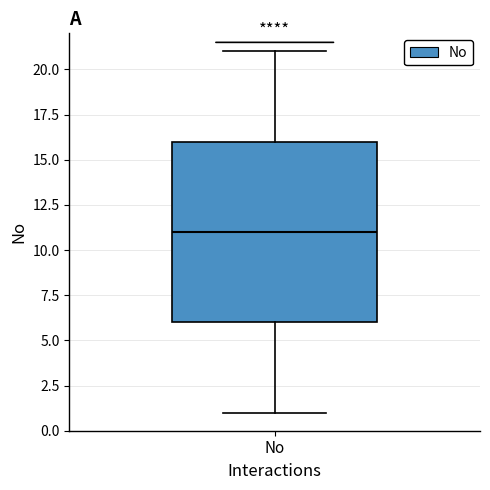

Read this box plot against the y-axis: the position of the median line, the range covered by the box, and the ends of both whiskers. The values are not printed on the chart, so give them approximately, as read against the axis.

median 11, box 6 to 16, whiskers 1 to 21